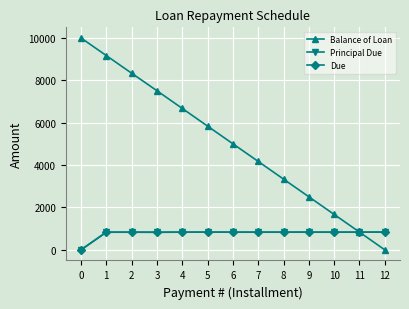

Is it true that Principal Due equals 832.1 at 2?

True